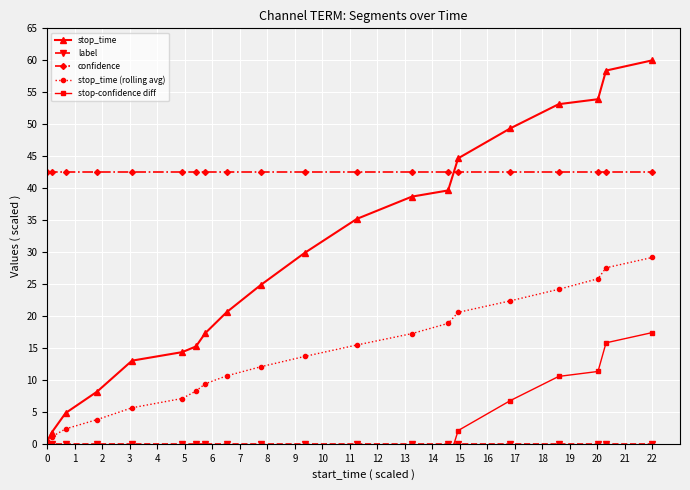

Which series has the largest total across all categories?

confidence